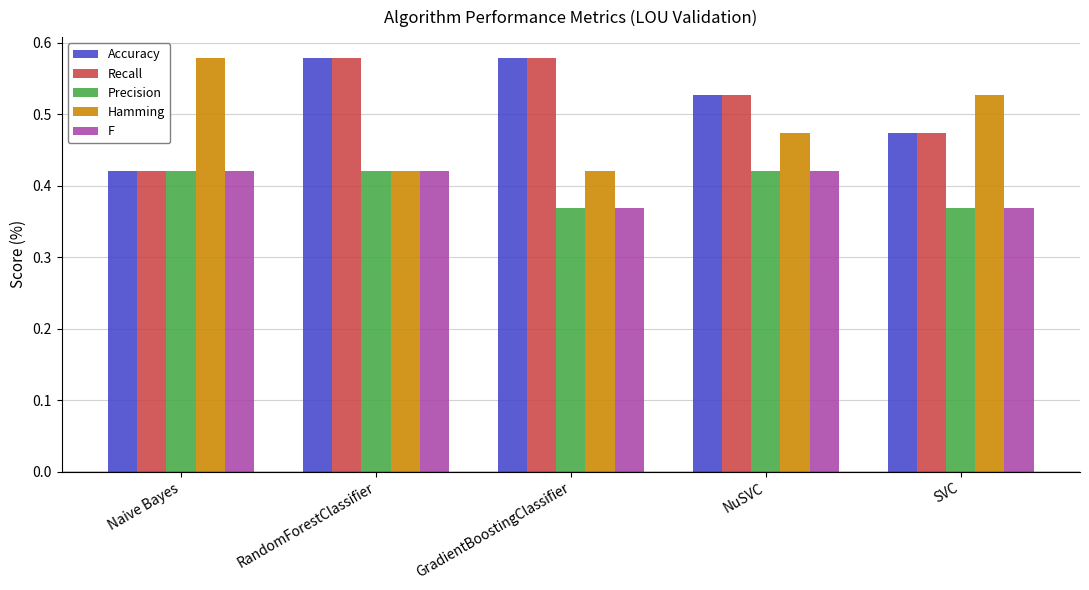

What is the sum of all Recall values?

2.6